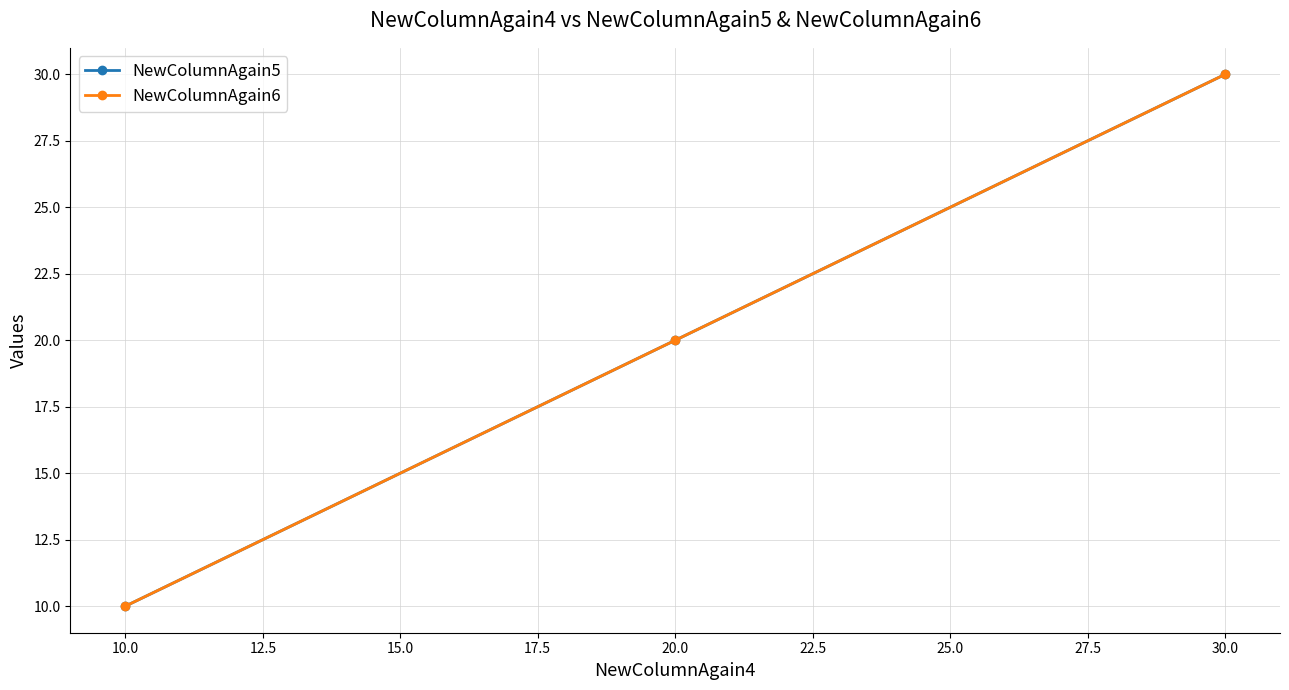

Is this an area chart (filled region under the line)?

No